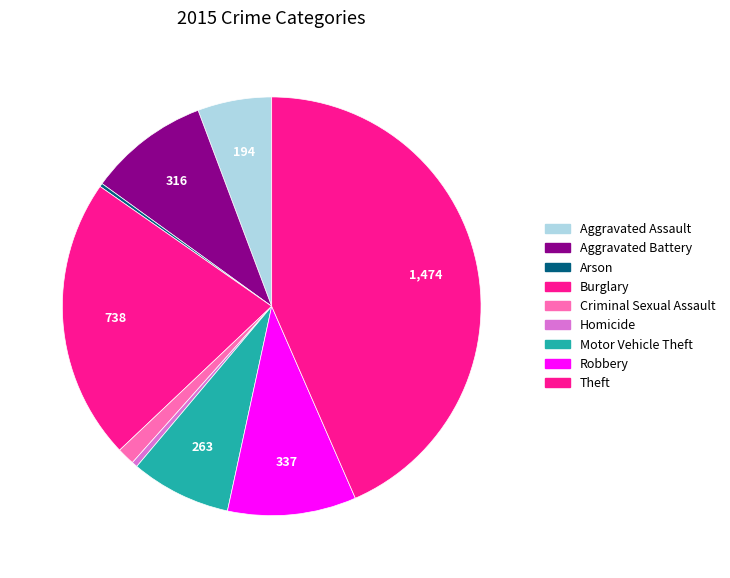

Count the number of slices in the pie.

9